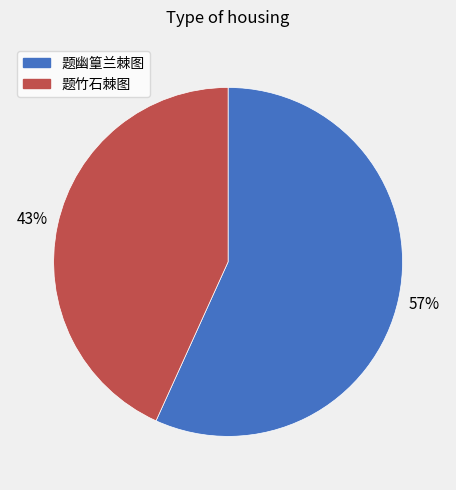

Is it true that 题幽篁兰棘图 is 47% of the pie?

False